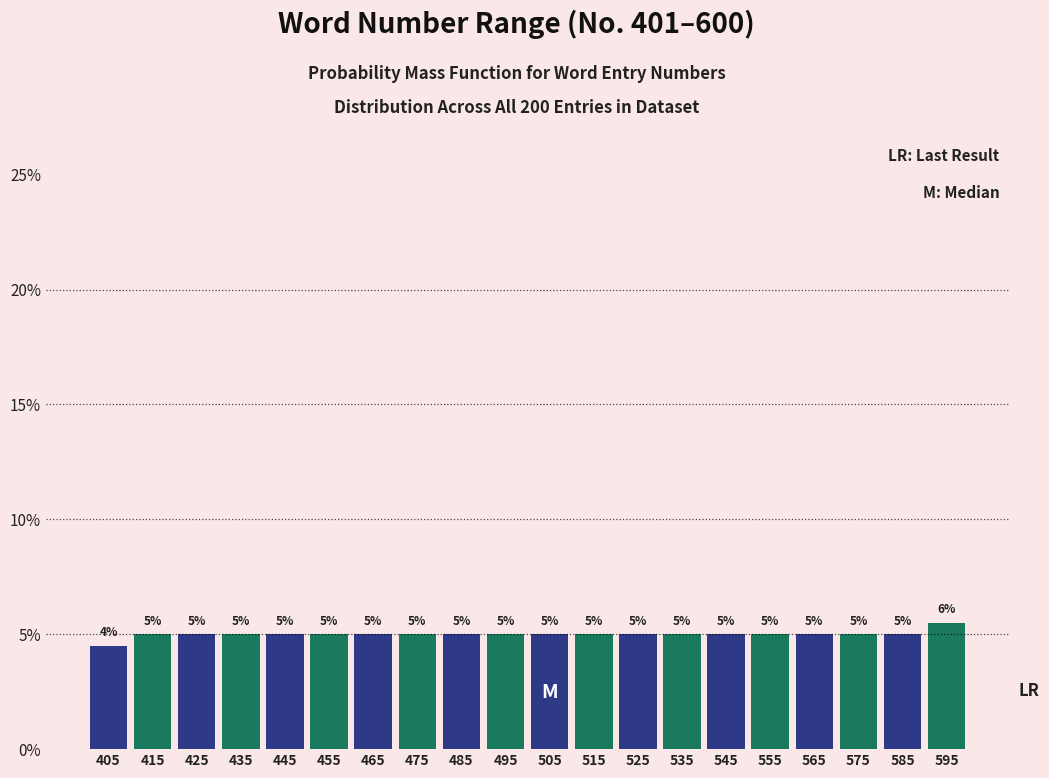

Over which range of the x-axis is the bar tallest?

590 to 600